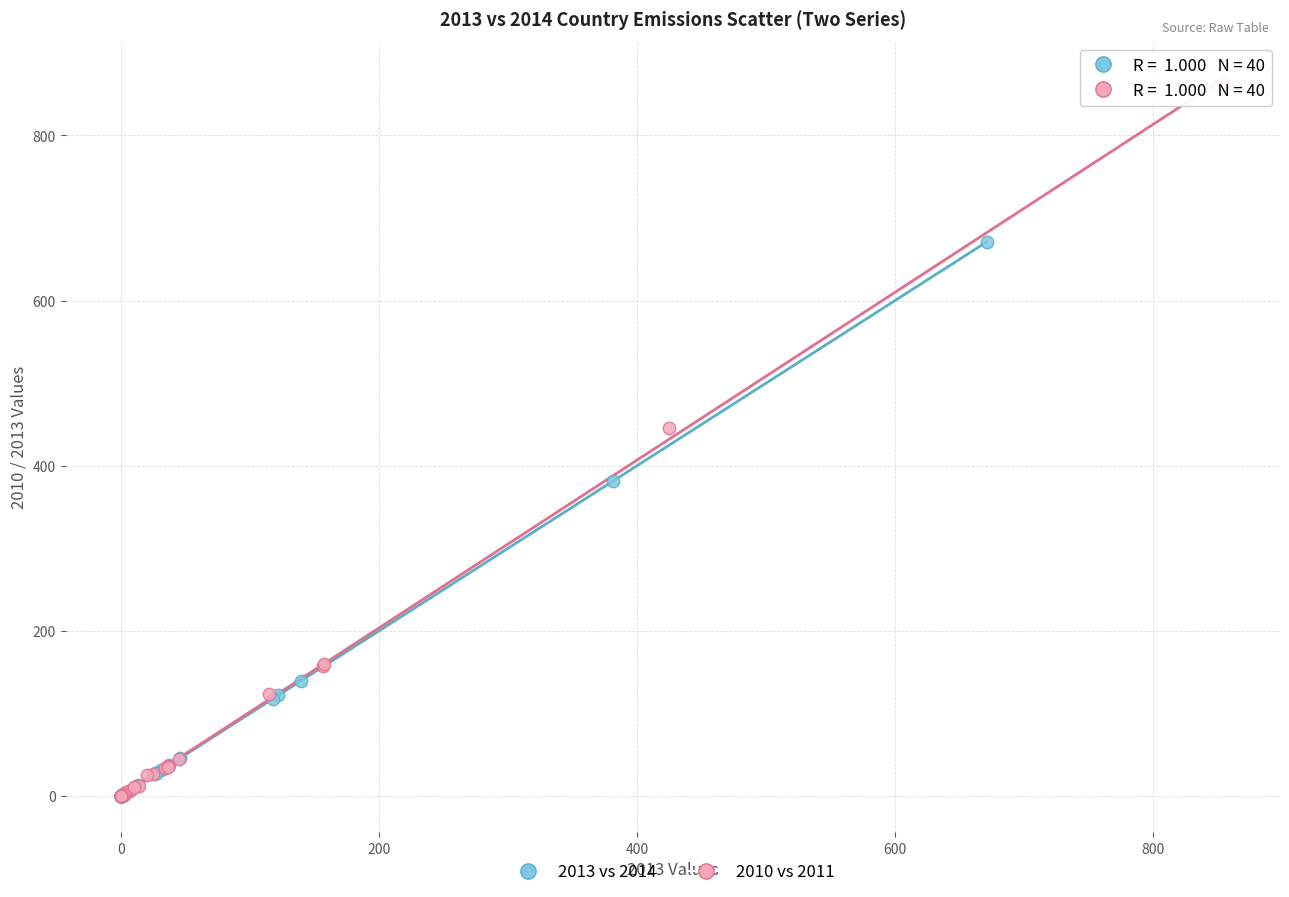

Which series reaches the maximum Y coordinate?

2010 vs 2011